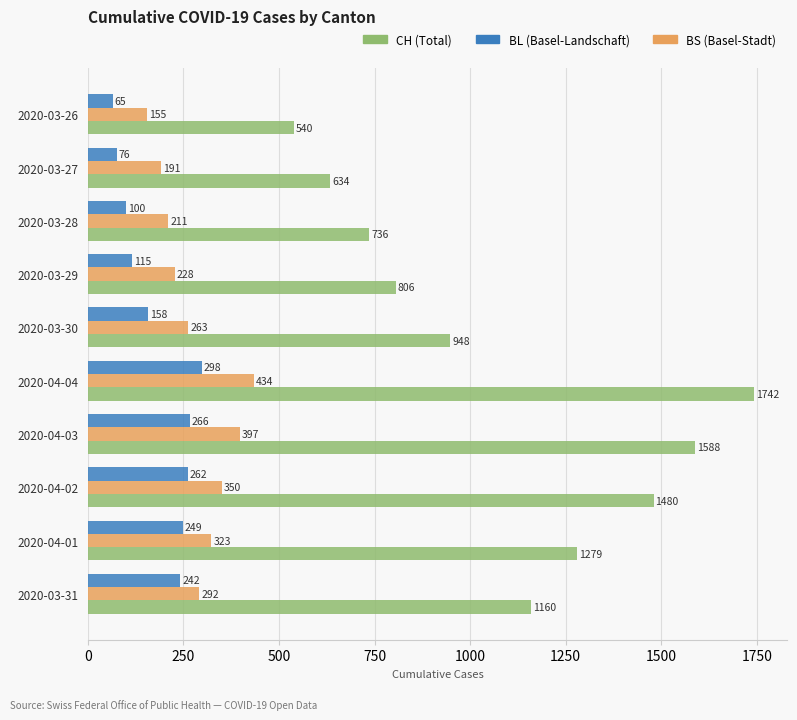

What is the average value of the CH (Total) series?

1091